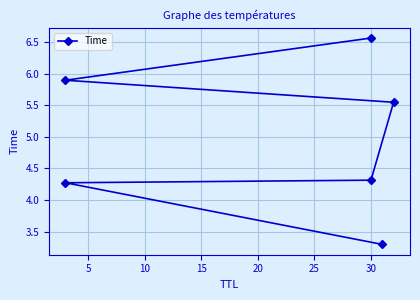

Reading left to right, what are all the values shown in this chart?

3.3	4.3	4.3	5.5	5.9	6.6